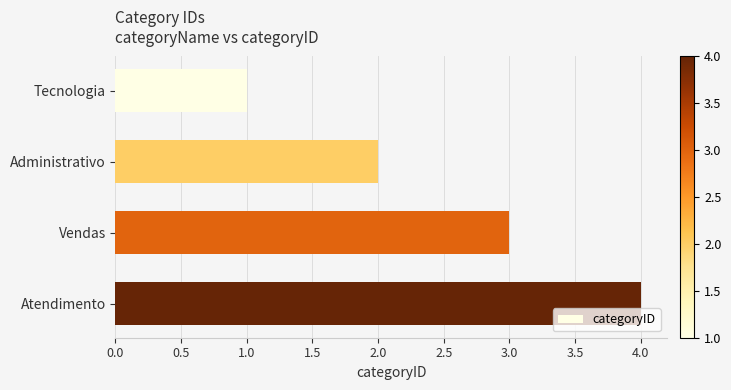

The value at Atendimento is 6. True or false?

False